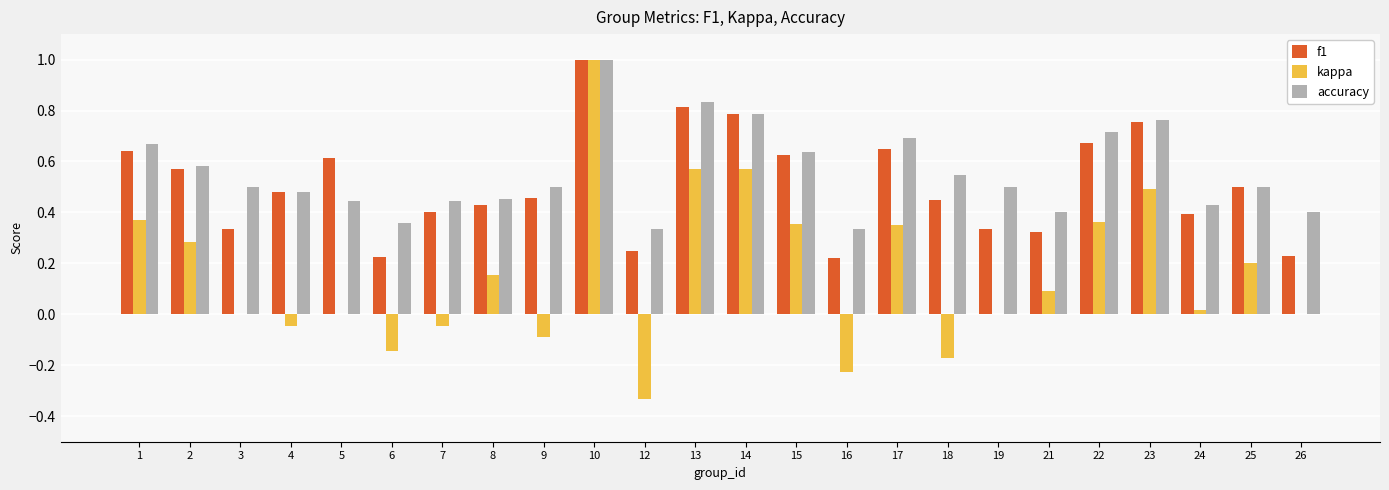

At which label does accuracy reach its peak?

10